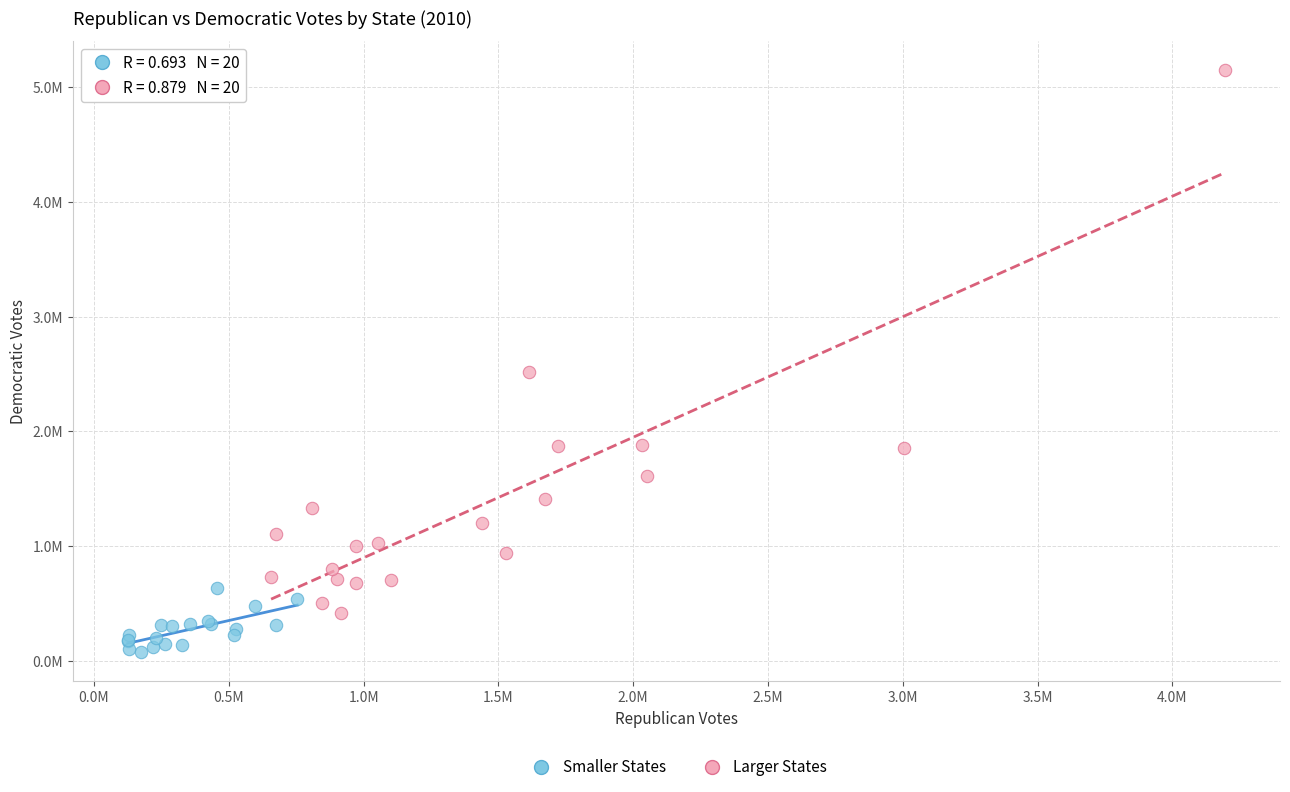

What are all the series names shown in the legend?

Smaller States, Larger States